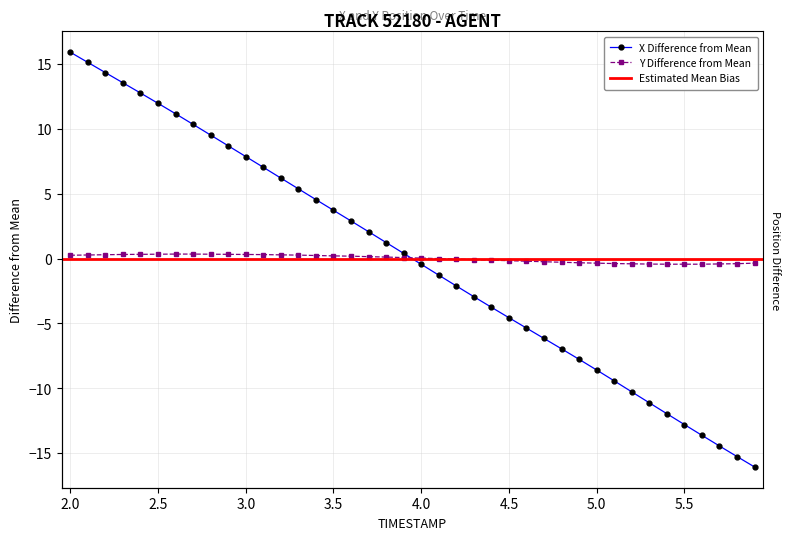

The Y series shows 0.5 at 2.2. True or false?

False